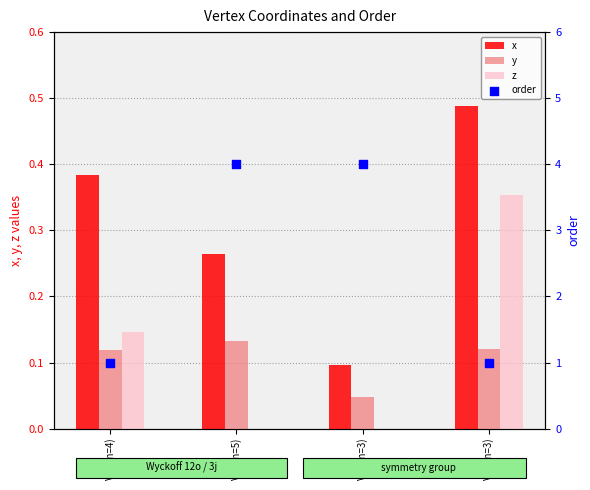

Which series reaches the minimum Y coordinate?

z